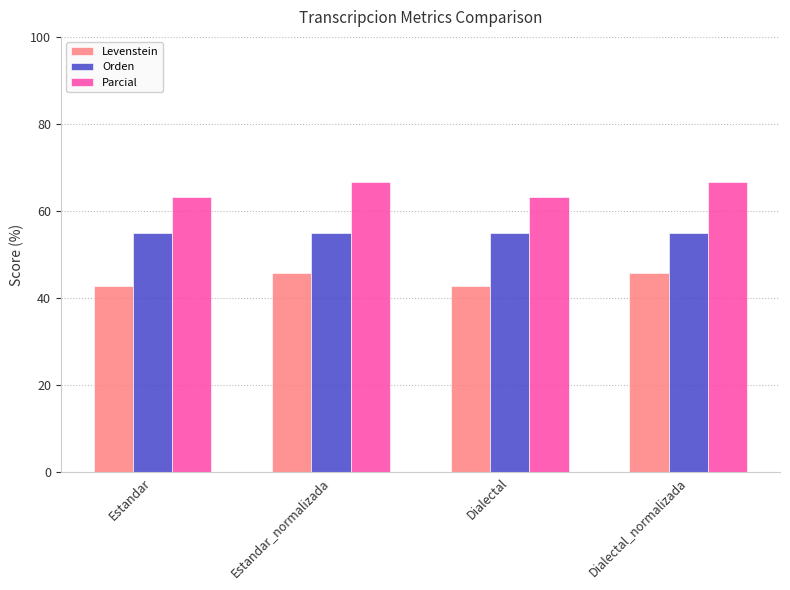

What is the sum of all Parcial values?

259.6